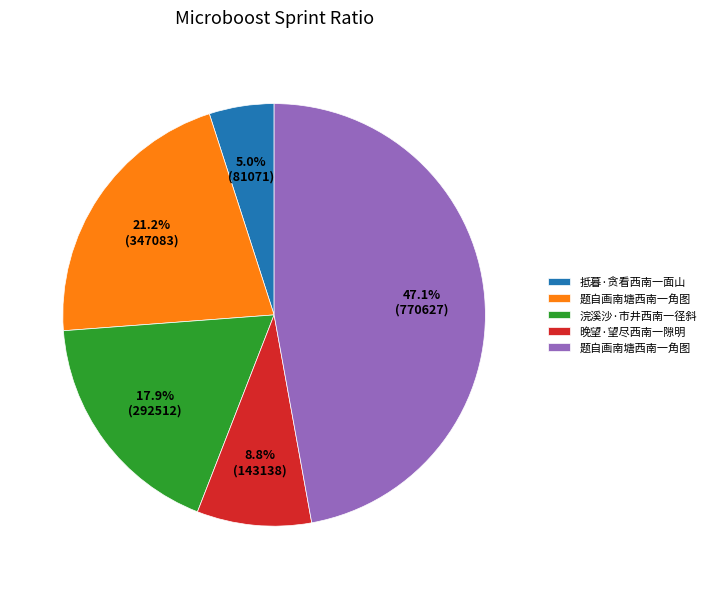

How many slices are in this pie chart?

5